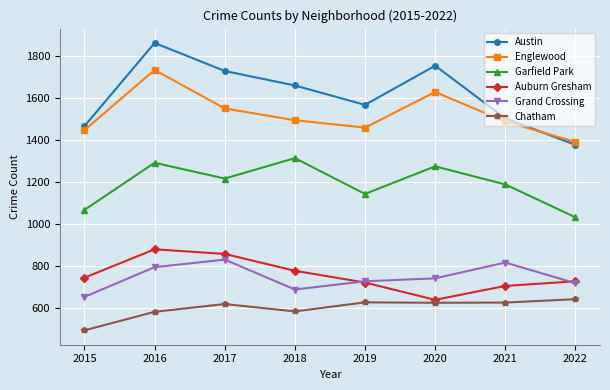

Is the value of Englewood at 2019 greater than the value of Austin at 2020?

No